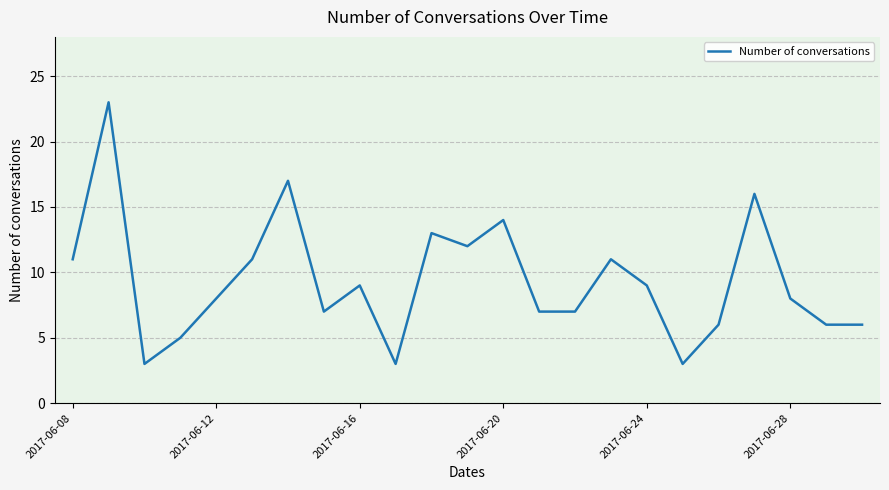

Does the chart display data point markers on the line(s)?

No